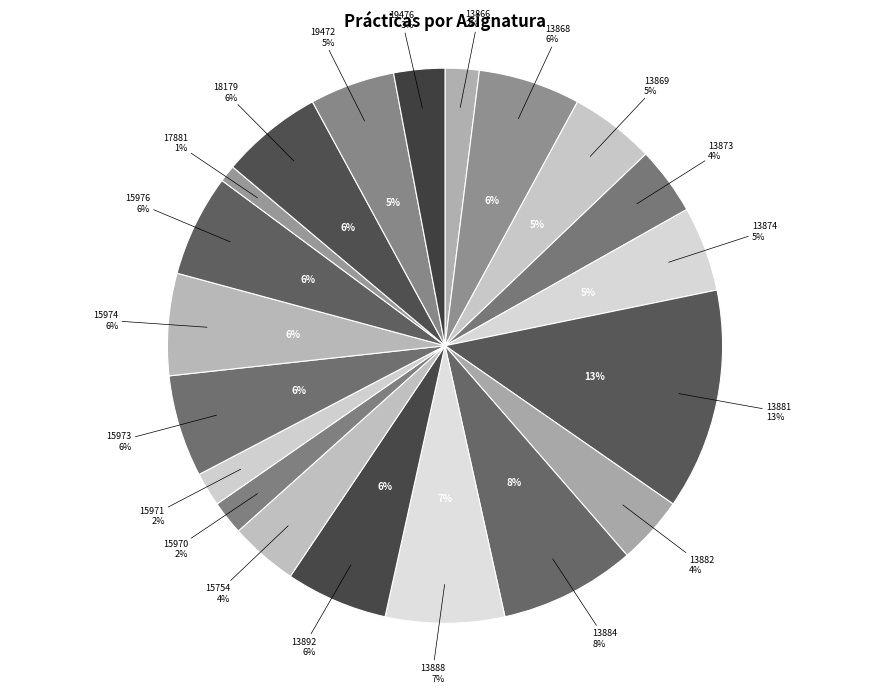

Do 18179 and 17881 together represent more than half of the pie?

No